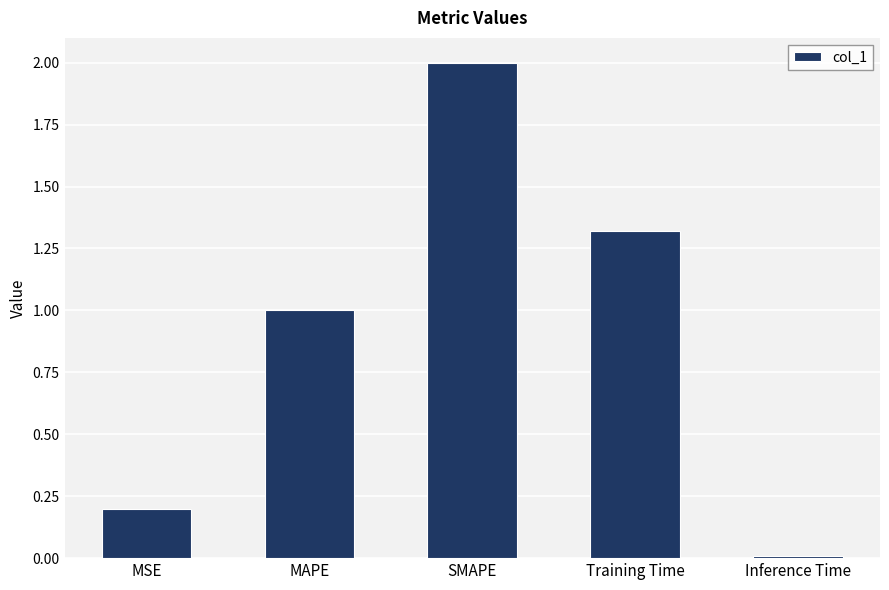

What position from the left is SMAPE?

3